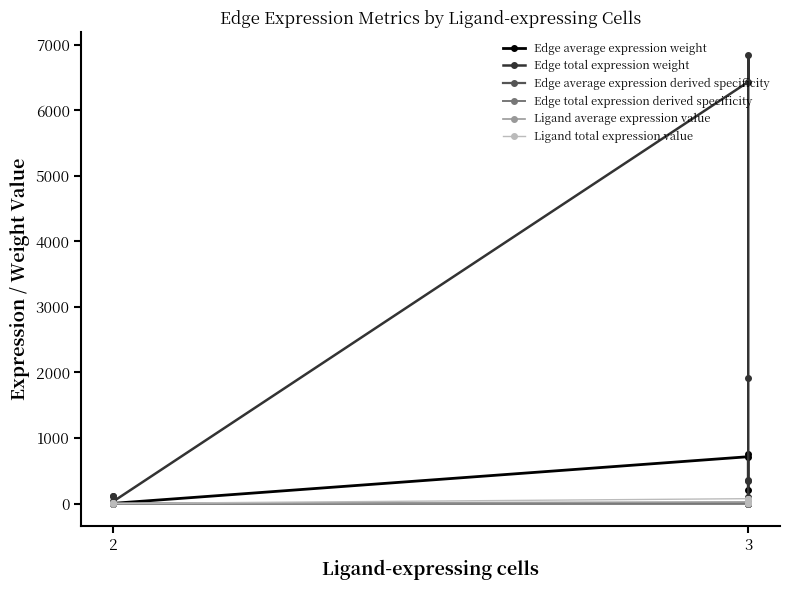

Rank the series at 2 from lowest to highest value.

Edge average expression derived specificity, Edge total expression derived specificity, Ligand average expression value, Ligand total expression value, Edge average expression weight, Edge total expression weight